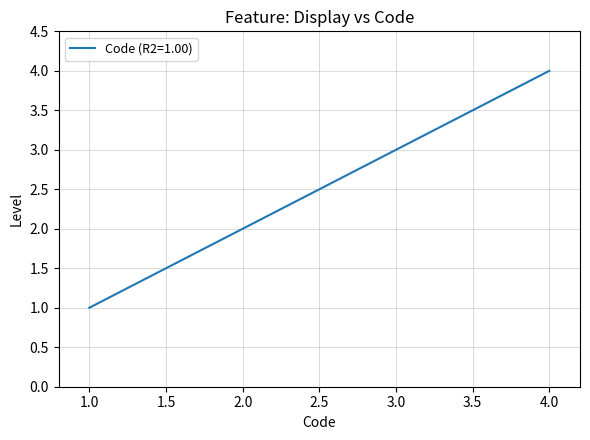

Does the chart have visible grid lines?

Yes